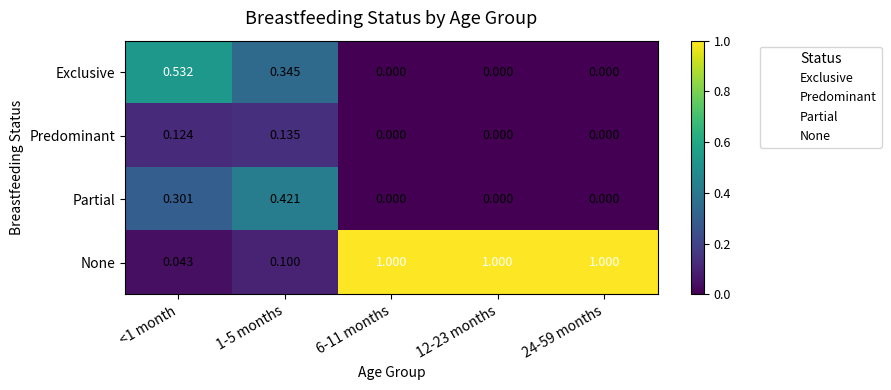

Rank the series by their maximum value, from highest to lowest.

None, Exclusive, Partial, Predominant